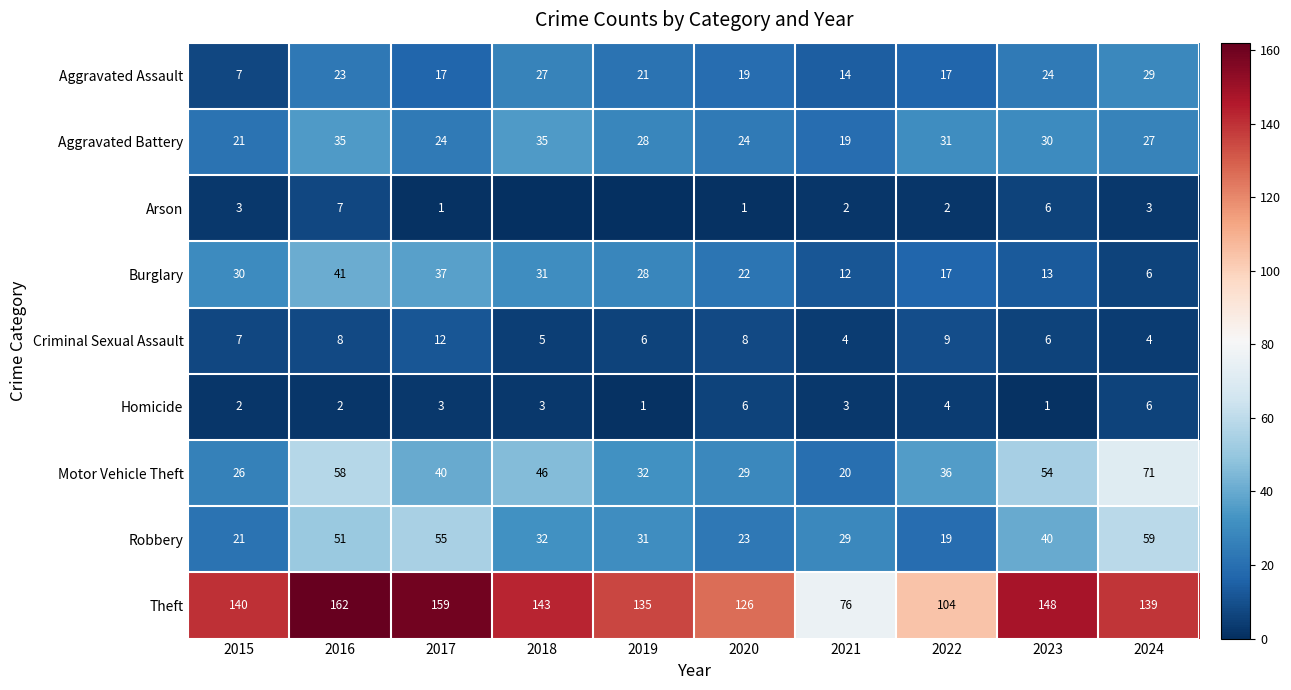

Which category has the lowest value across all series?

2018